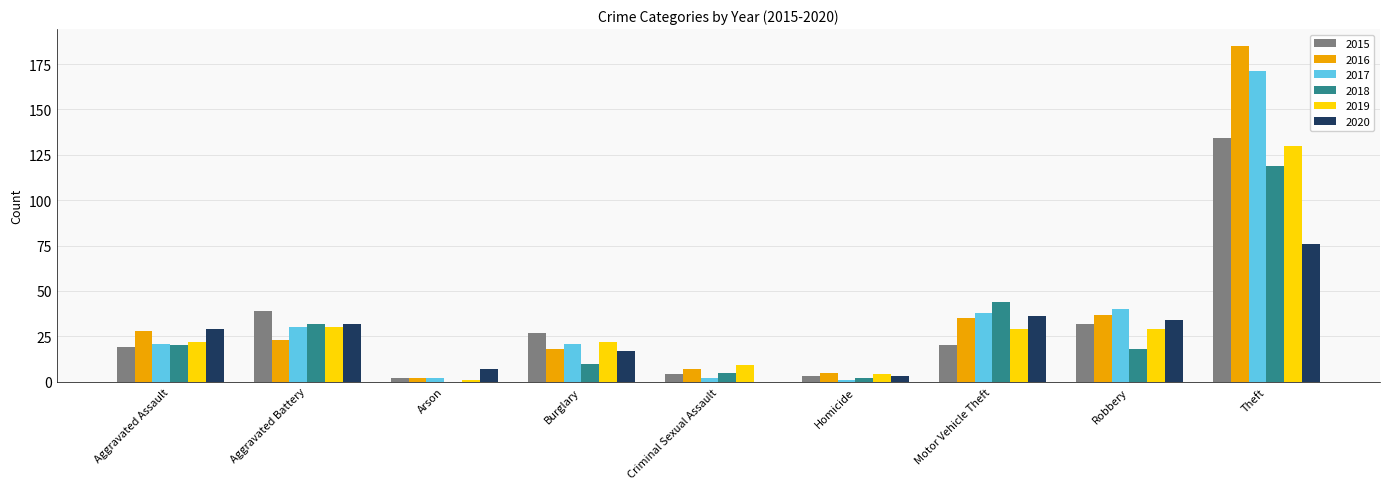

What is the total value across all series at Aggravated Battery?

186